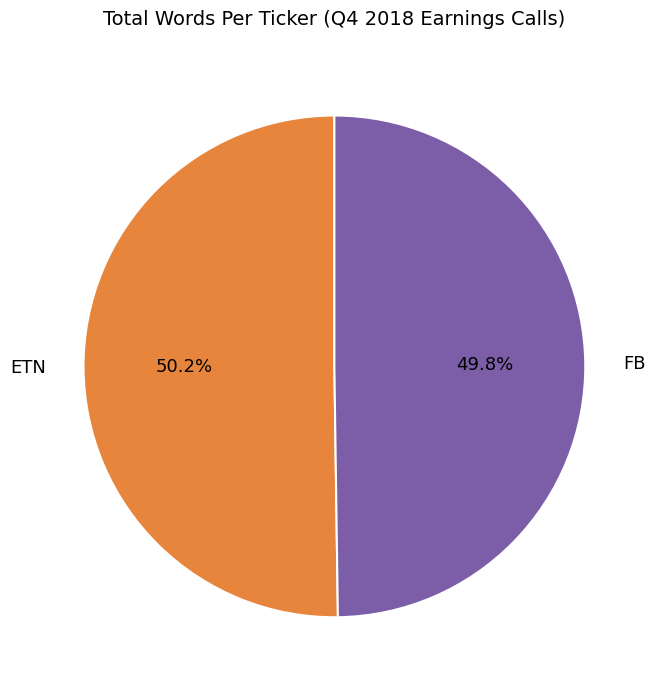

To the nearest percent, what is the average slice percentage?

50%